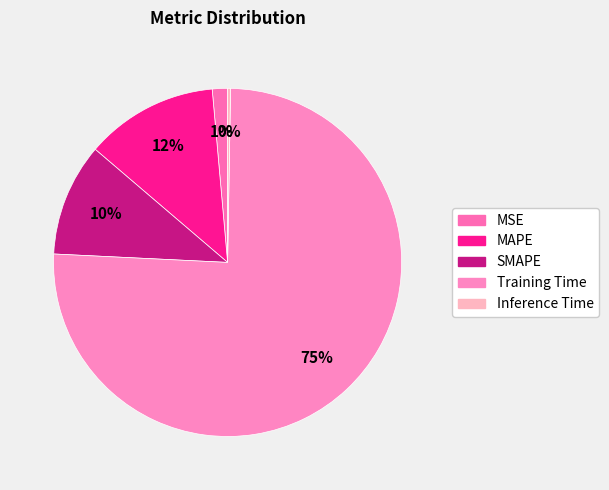

What is the change in value from Training Time to Inference Time?

-2.2